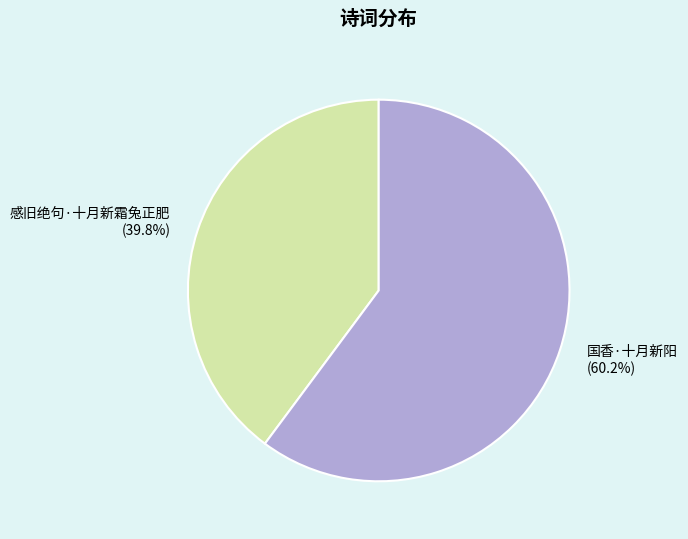

What is the ratio of the value at 感旧绝句·十月新霜兔正肥 to the value at 国香·十月新阳?

0.7